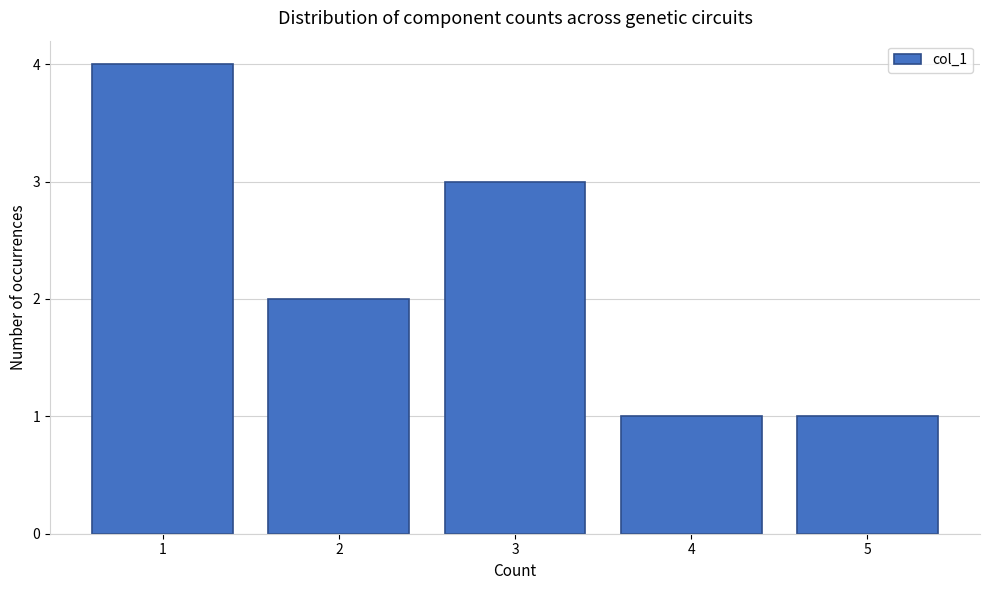

Over which range of the x-axis is the bar tallest?

0.5 to 1.5